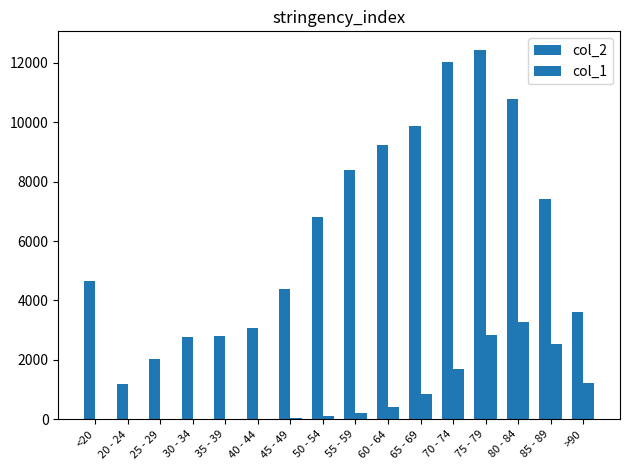

At which label is col_2 closest to 6812?

50 - 54